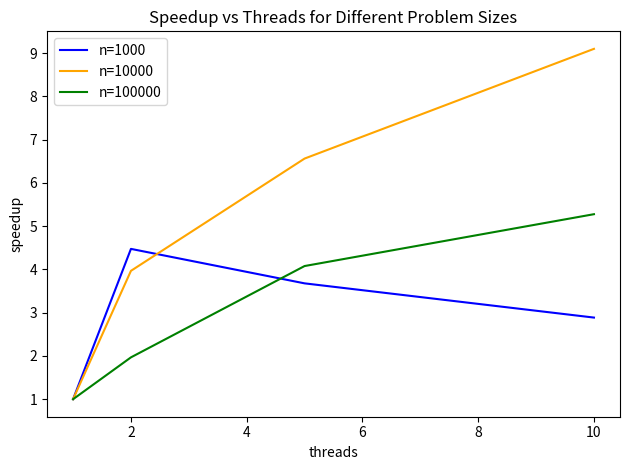

Which series has the widest spread of values?

n=10000